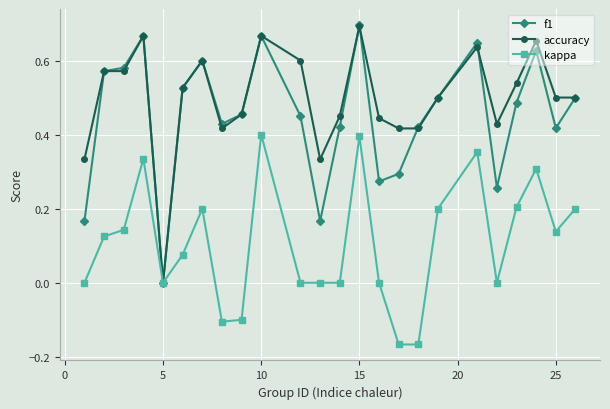

True or false: accuracy has more than 1 interior local peaks.

True